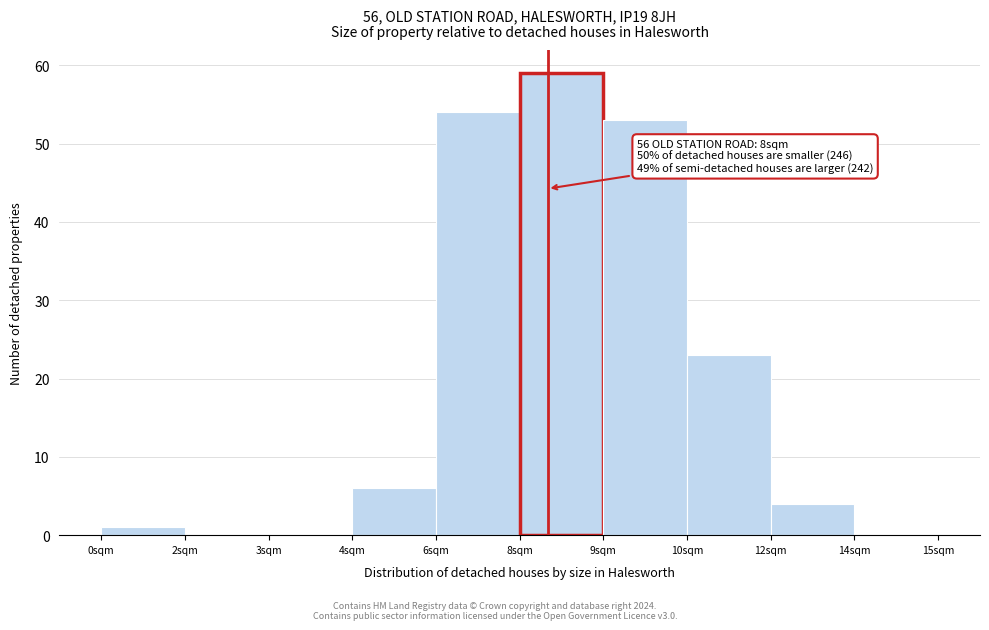

Reading left to right, list all the values displayed in this chart.

0sqm=1	2sqm=0	3sqm=0	4sqm=6	6sqm=54	8sqm=59	9sqm=53	10sqm=23	12sqm=4	14sqm=0